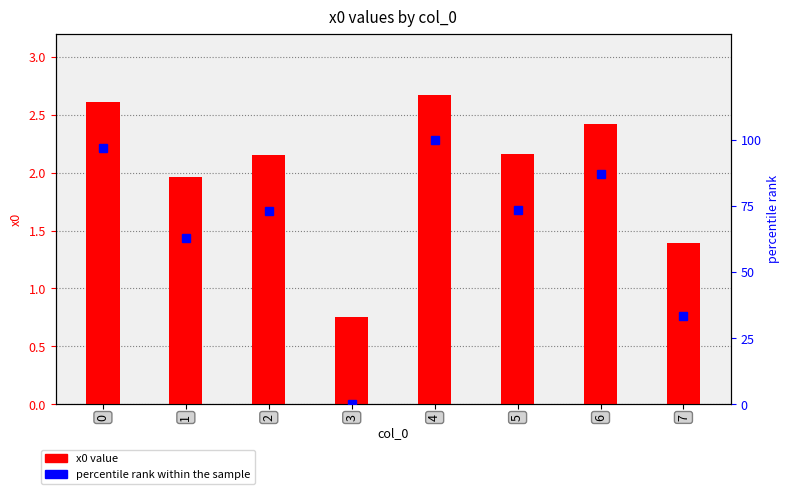

How many data points does each series have?

8